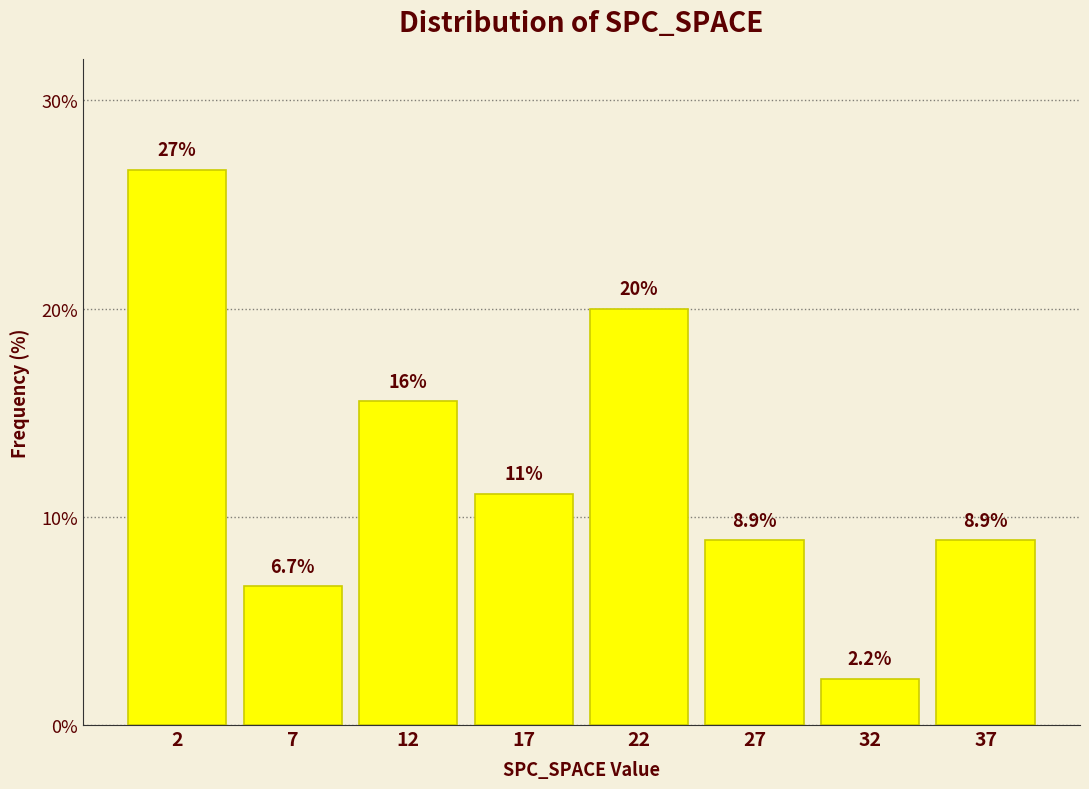

Reading left to right, list all the values displayed in this chart.

2=26.7	7=6.7	12=15.6	17=11.1	22=20.0	27=8.9	32=2.2	37=8.9